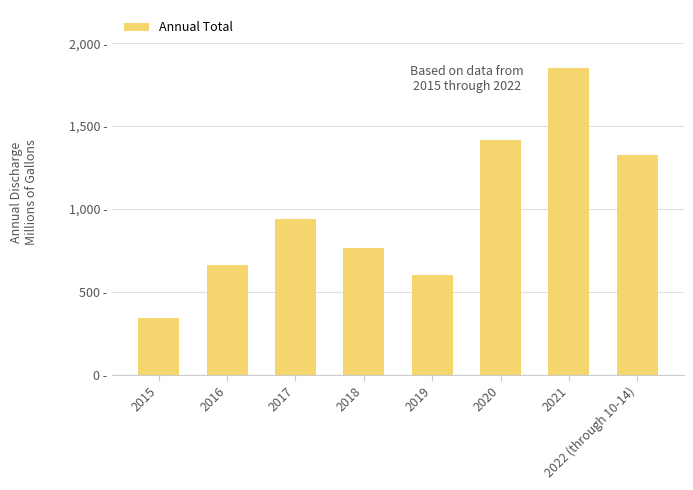

True or false: the data shows 663 at 2016.

True